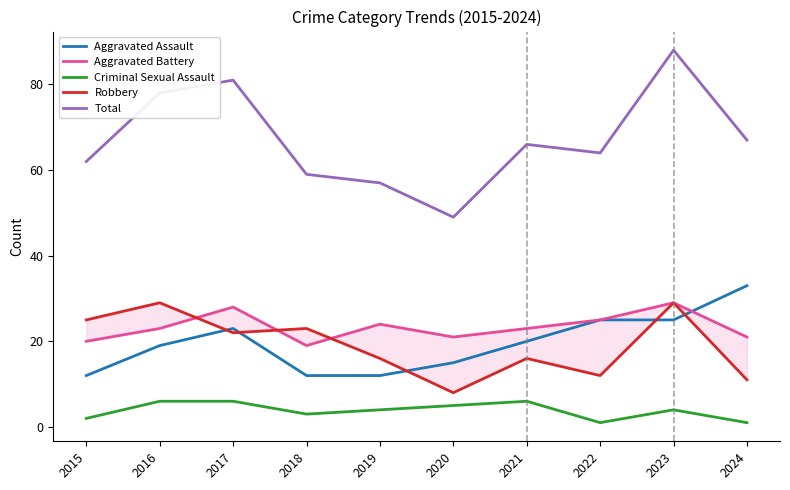

List the series in order of their peak value, lowest first.

Criminal Sexual Assault, Aggravated Battery, Robbery, Aggravated Assault, Total